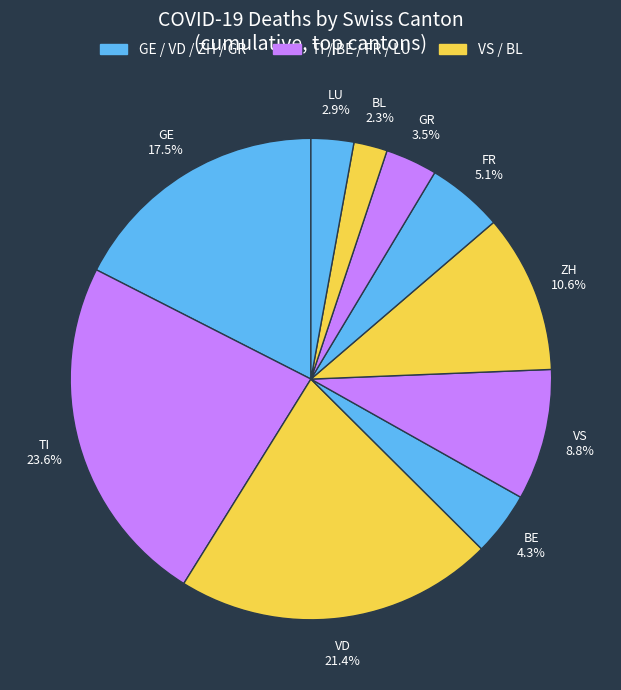

To the nearest percent, what percentage of the pie is FR?

5%